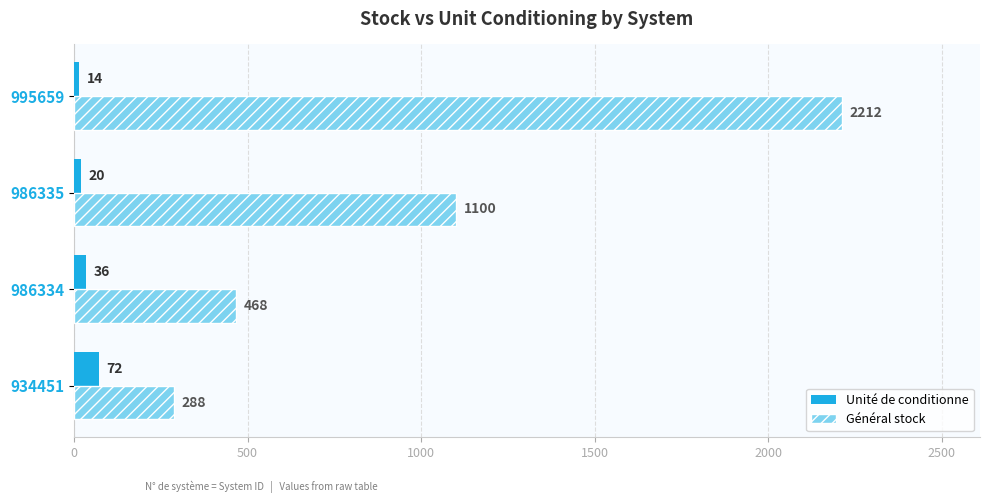

What is the spread (max minus min) of values at 995659?

2198